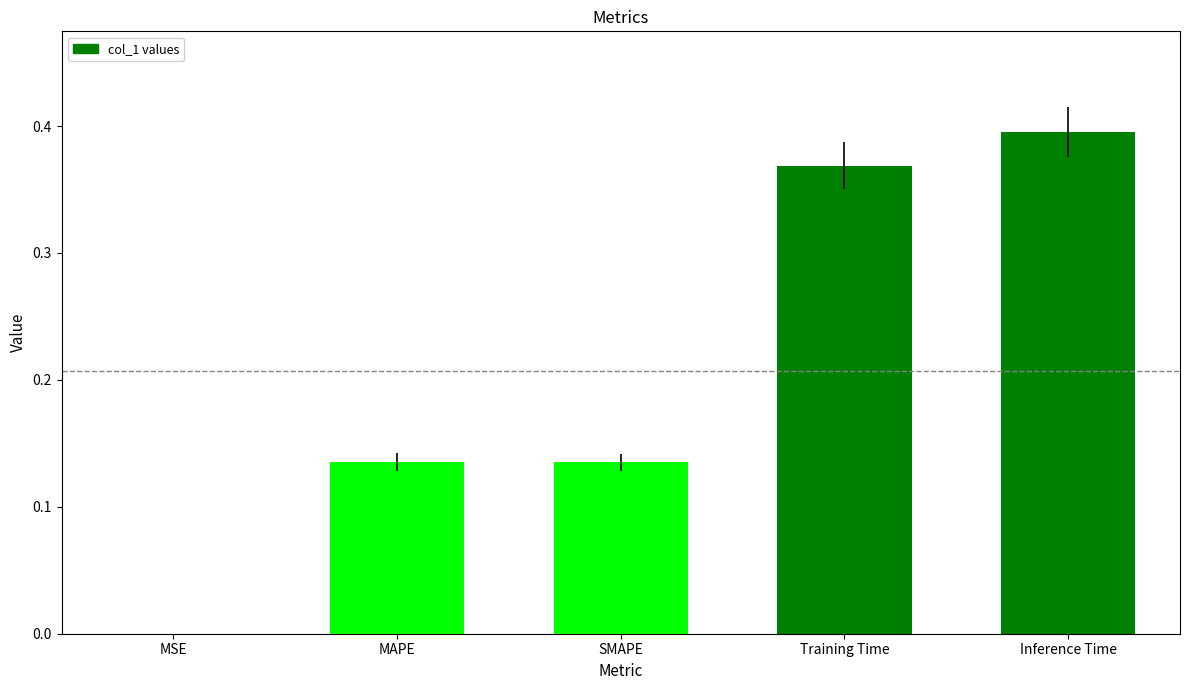

Are the bars grouped side by side (vs. stacked)?

No